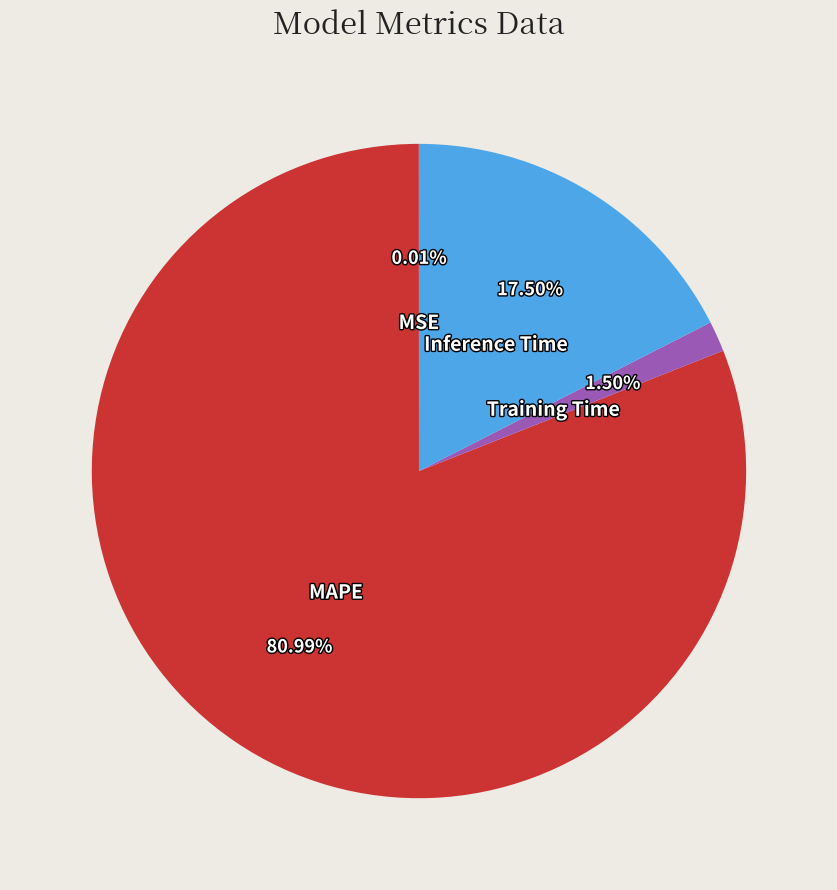

The Inference Time slice represents 4% of the pie. True or false?

False